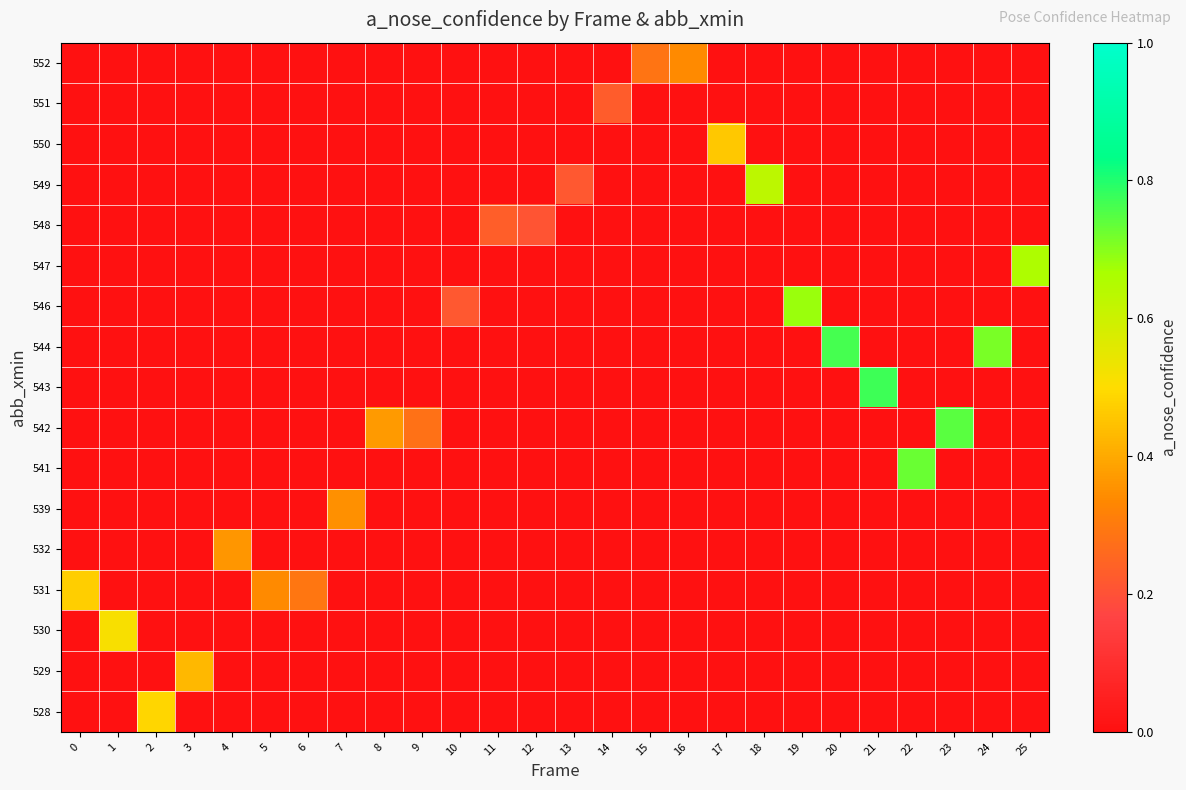

At which category is the sum across all series the highest?

21